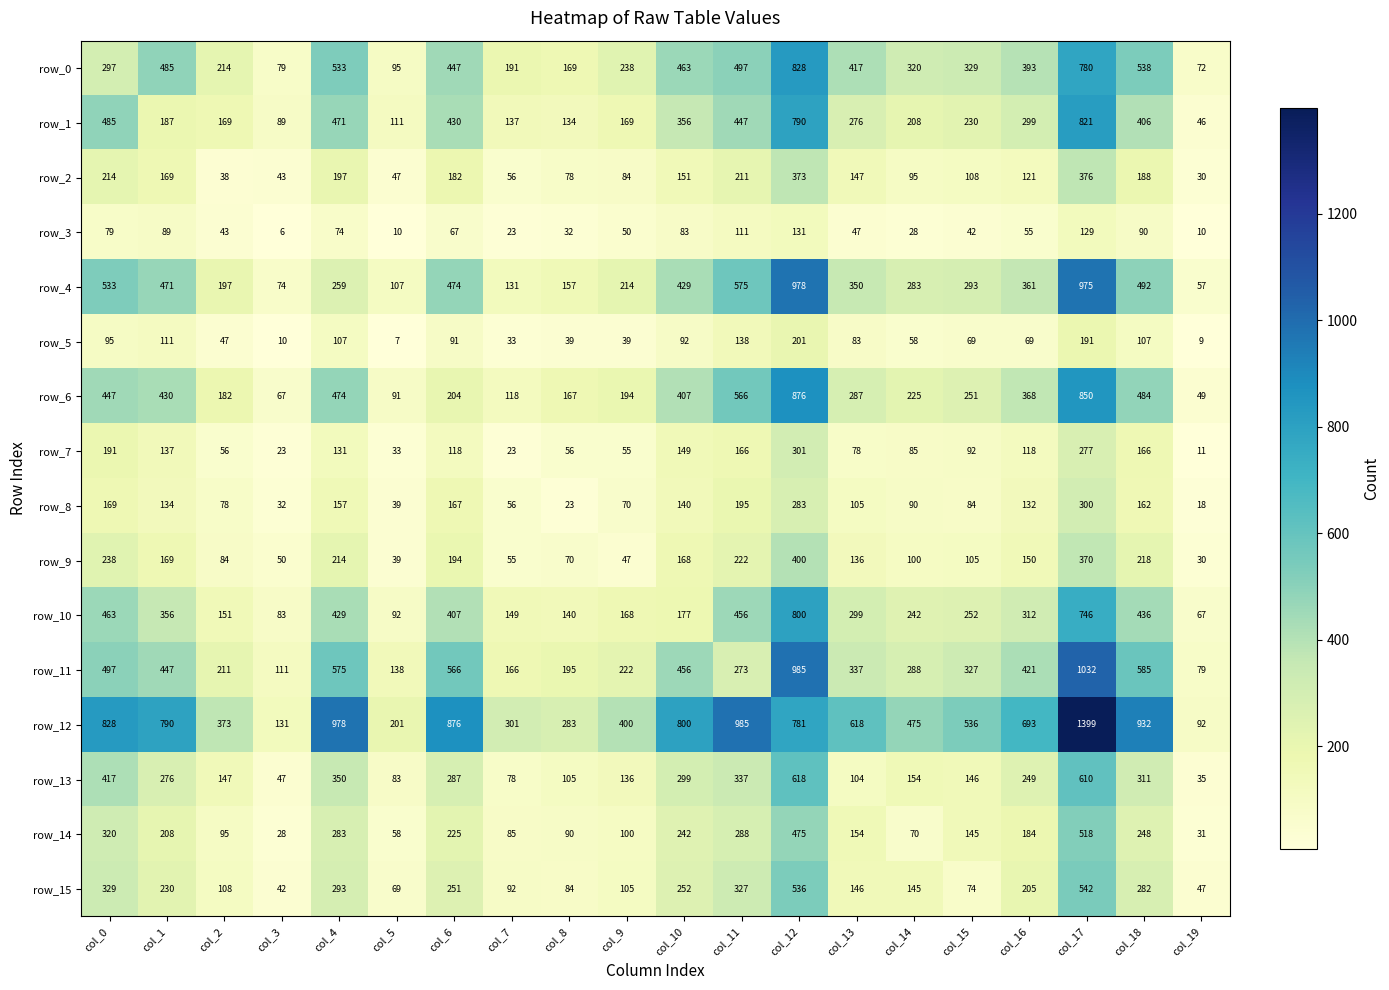

The row_7 series shows 55 at col_9. True or false?

True